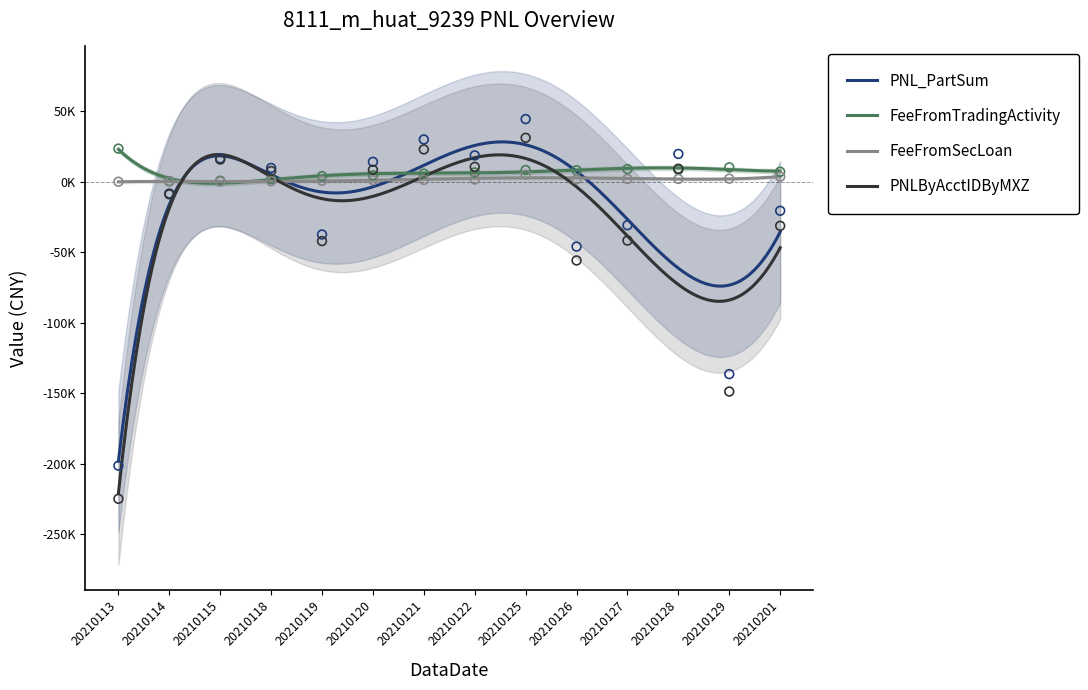

Which series has the widest spread of Y values?

PNLByAcctIDByMXZ